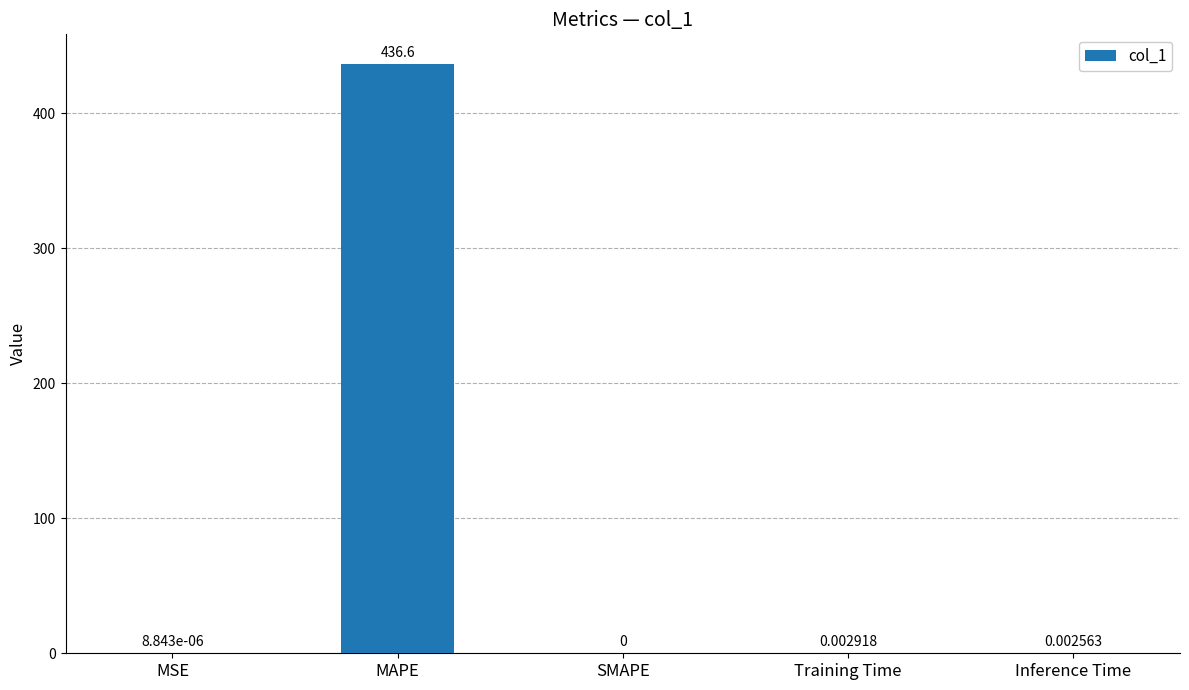

Is it true that the value at Inference Time is 0.0?

True